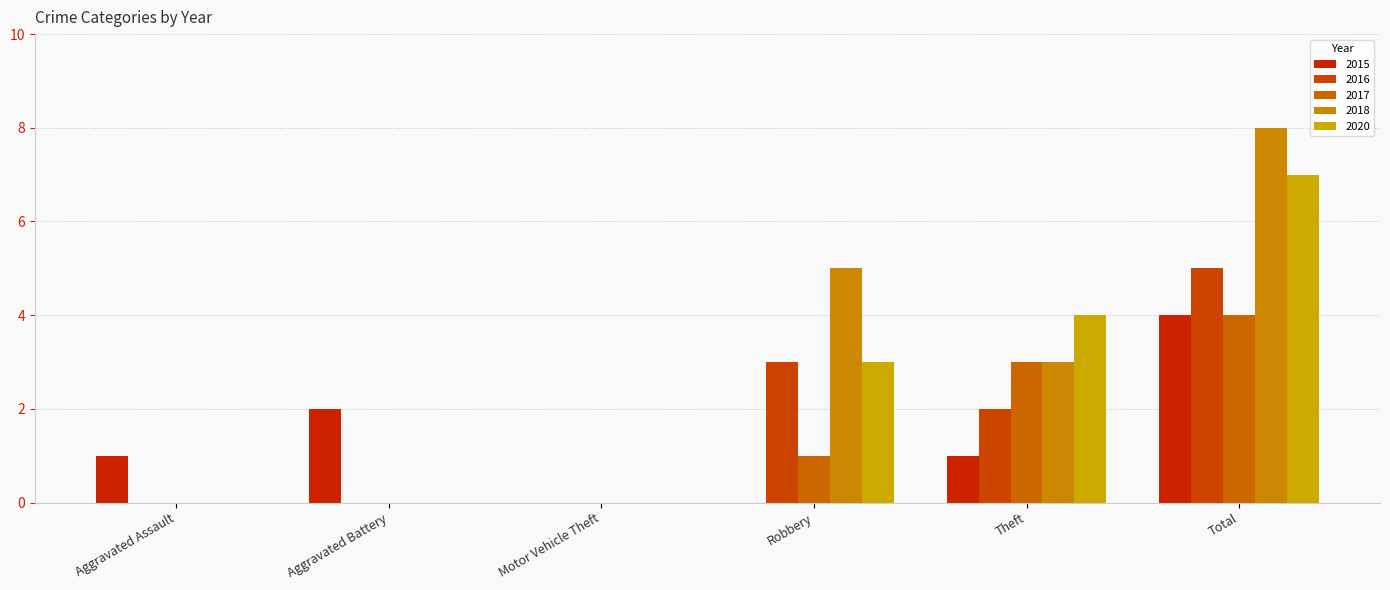

Reading left to right, transcribe all the data shown in this chart.

2015: 1	2	0	0	1	4
2016: 0	0	0	3	2	5
2017: 0	0	0	1	3	4
2018: 0	0	0	5	3	8
2020: 0	0	0	3	4	7